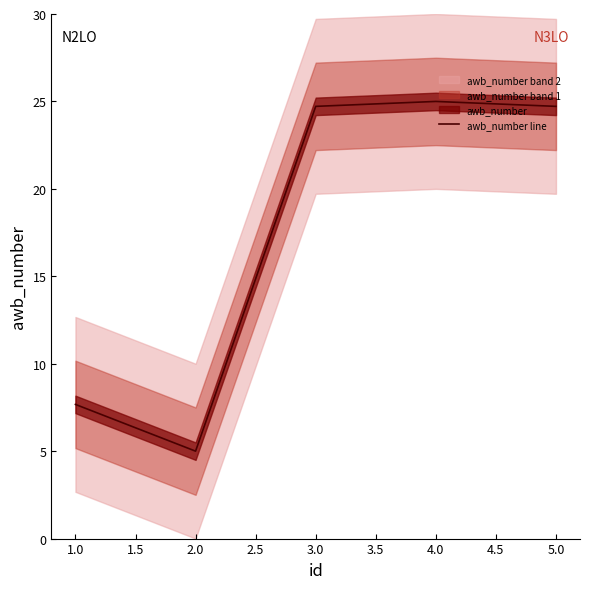

Is it true that awb_number line equals 5.0 at 2.0?

True